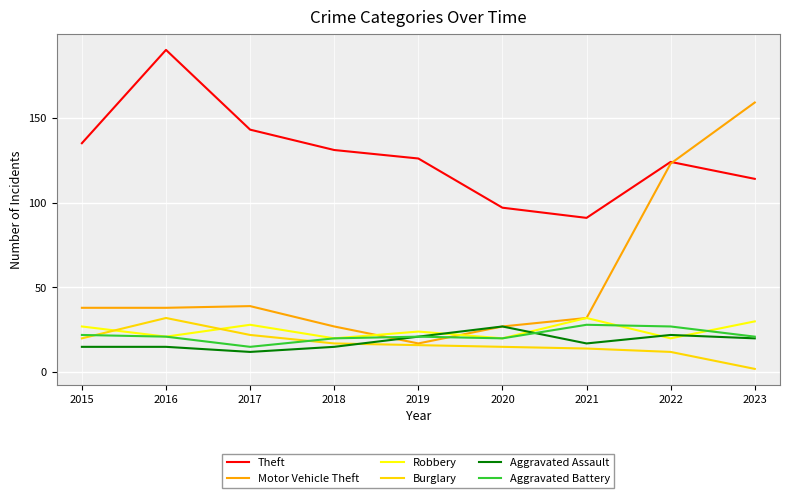

Which series has the largest range (max minus min)?

Motor Vehicle Theft